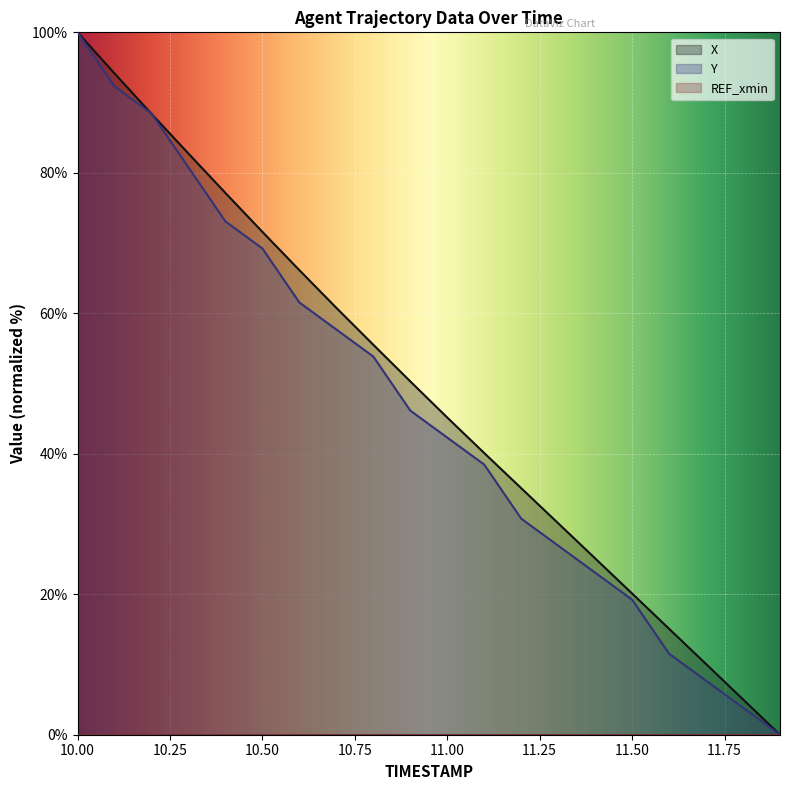

Which series has the largest range (max minus min)?

X